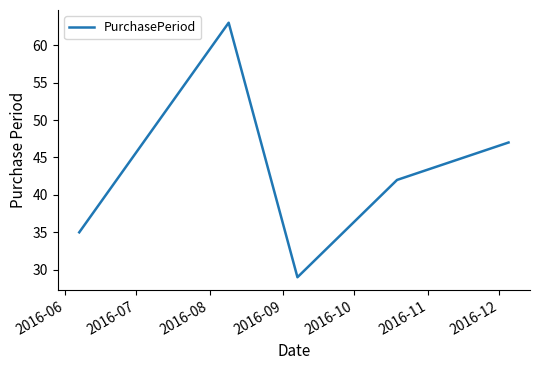

What is the maximum value shown in the chart?

63